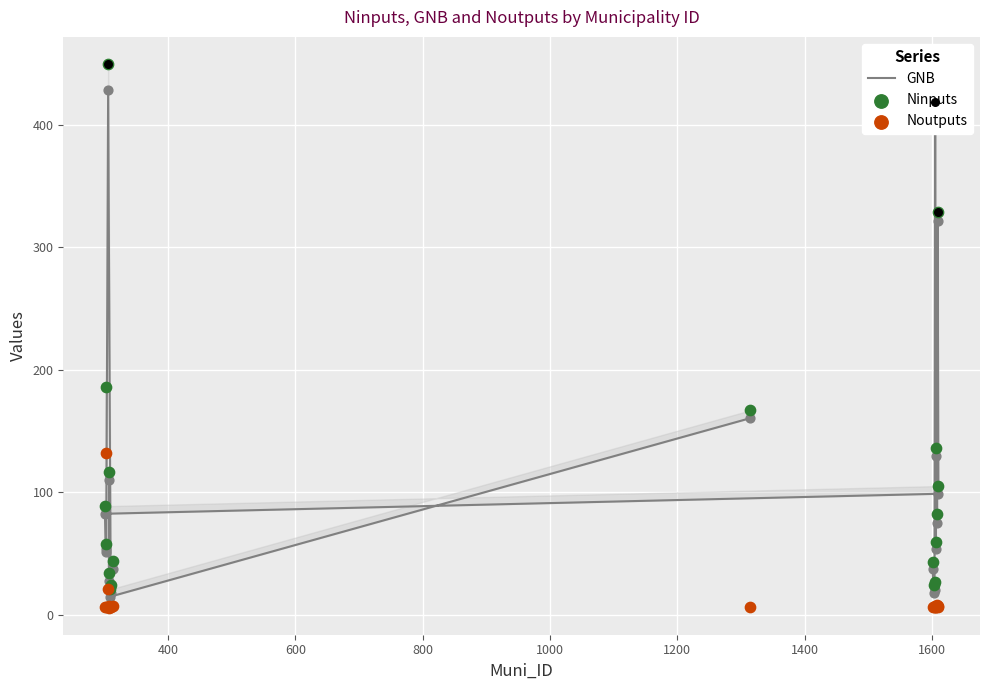

Which series reaches the maximum Y coordinate?

Ninputs